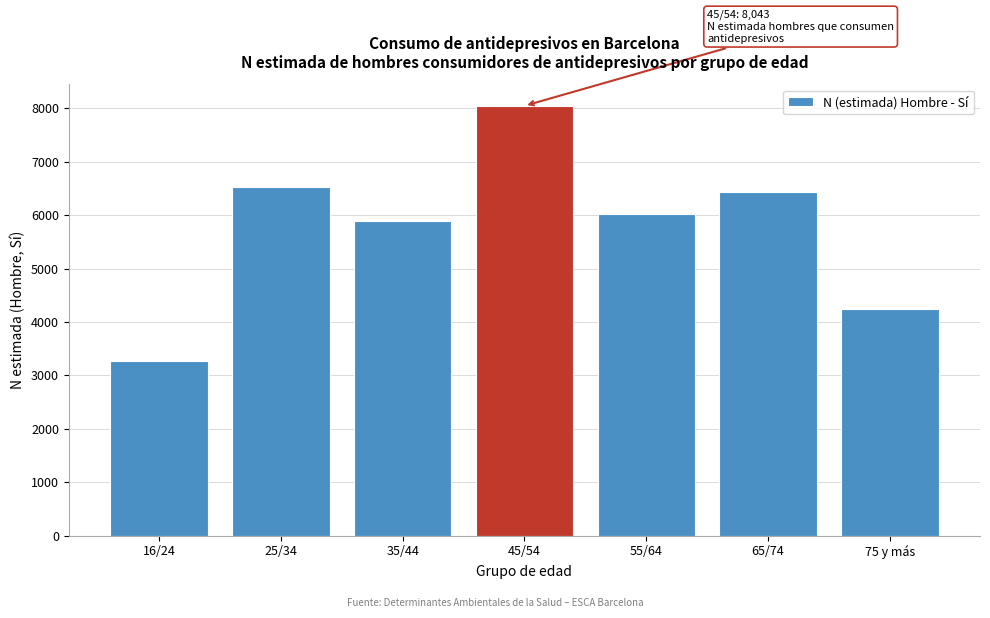

Reading right to left, transcribe all the data shown in this chart.

4251	6437	6019	8043	5893	6534	3275